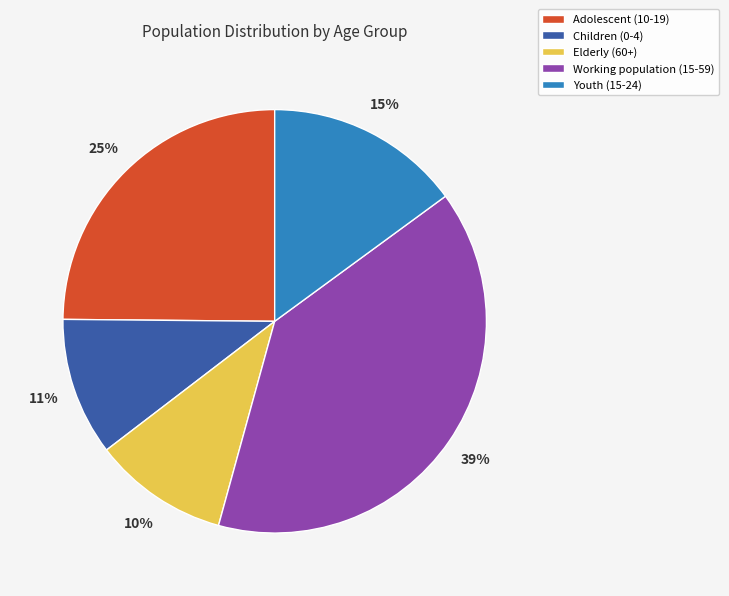

Does Working population (15-59) account for over 50% of the chart?

No